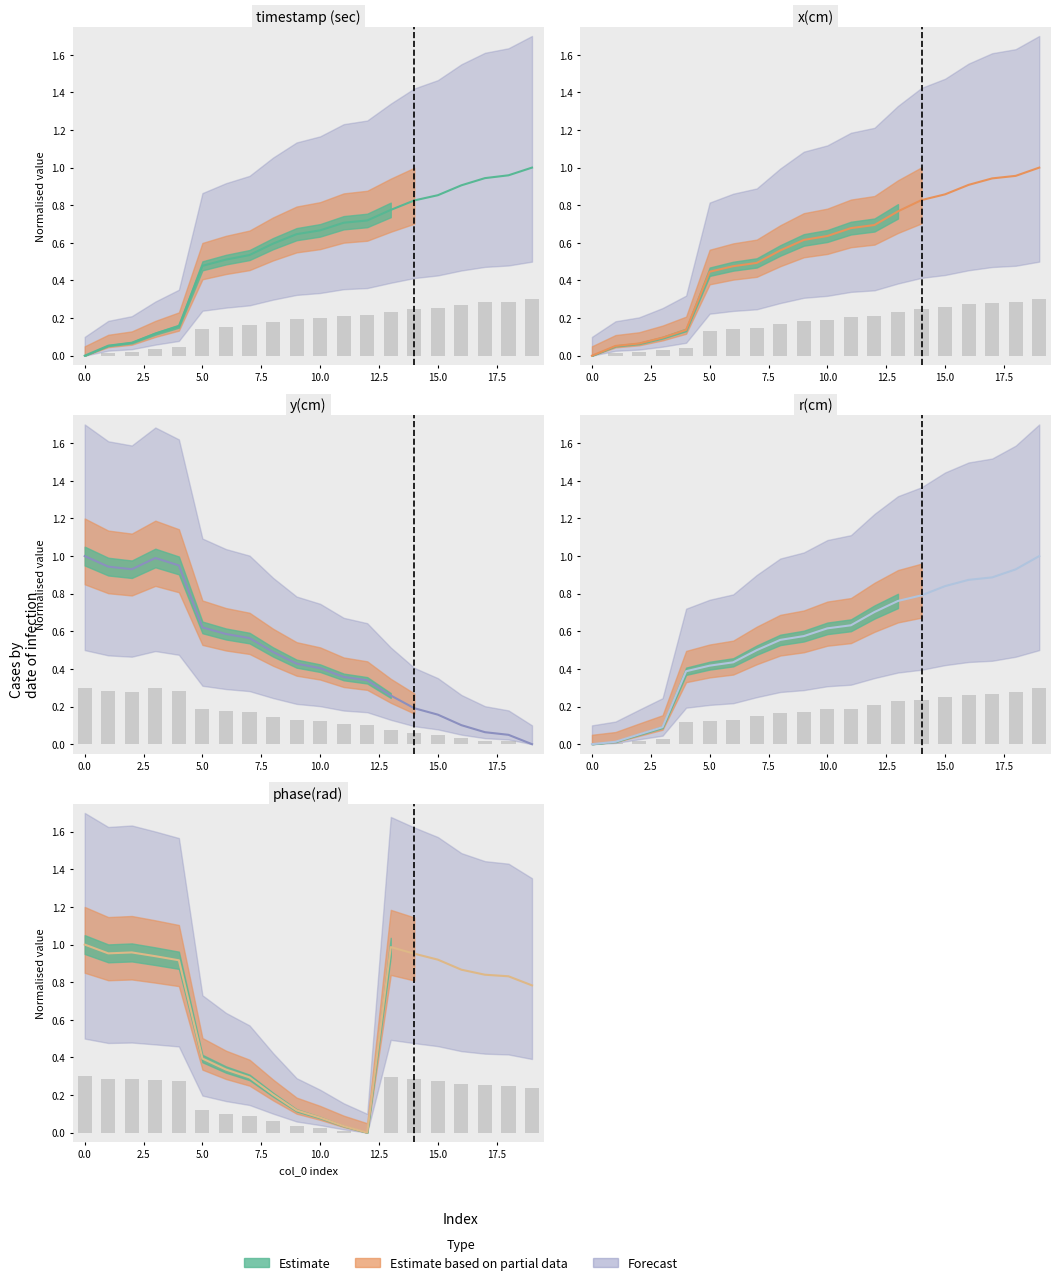

What is the total value across all series at 12?

2.5